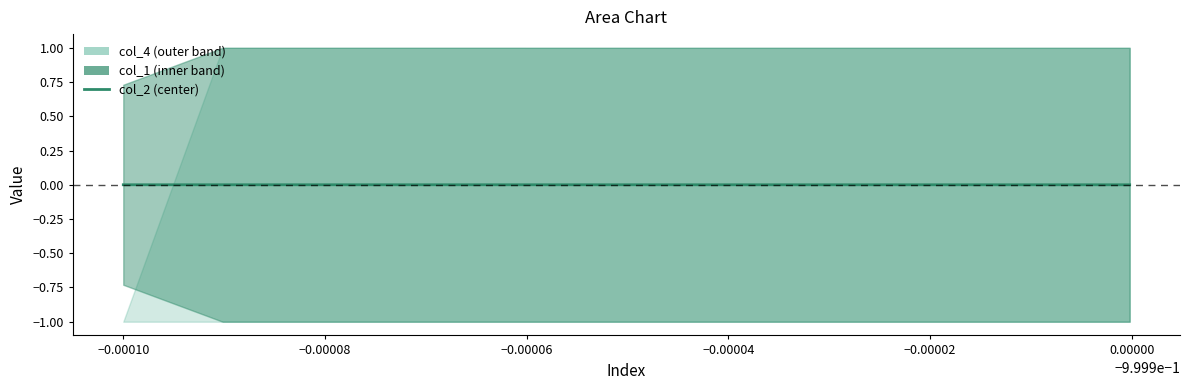

Is it true that the value at −0.00010 is 0.0?

False